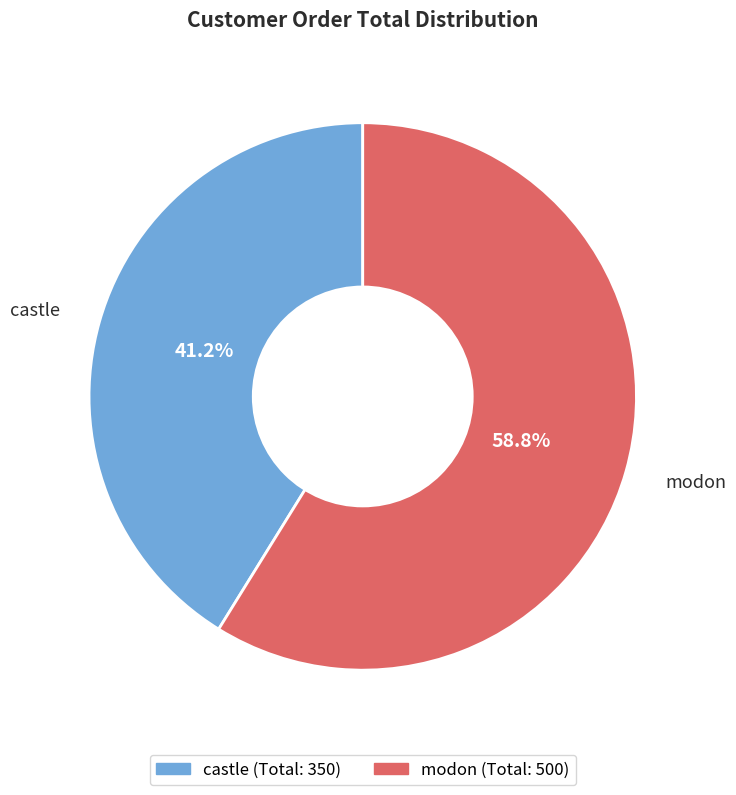

To the nearest percent, what portion does modon represent?

59%